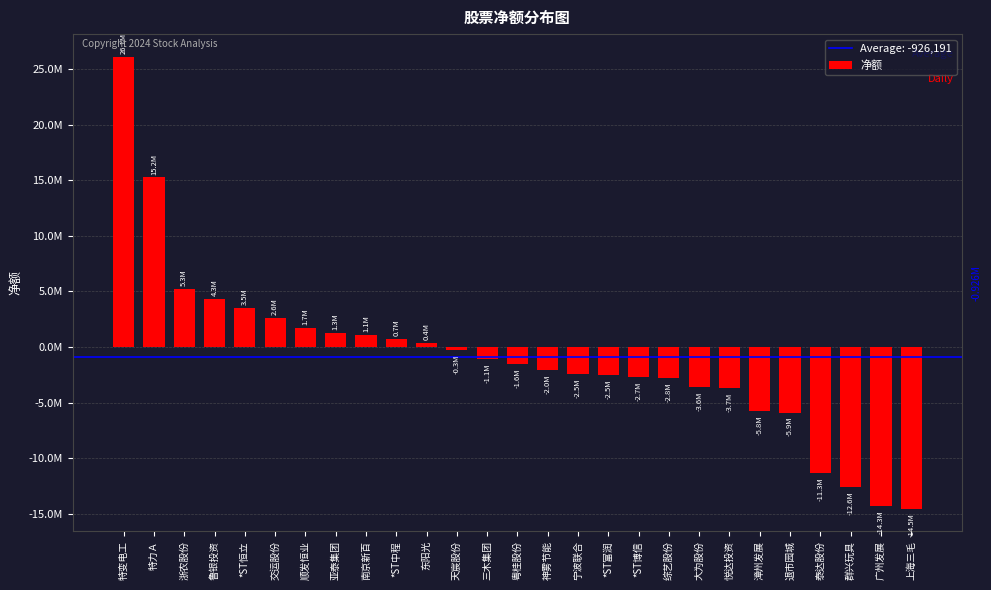

Does the chart contain any negative values?

Yes